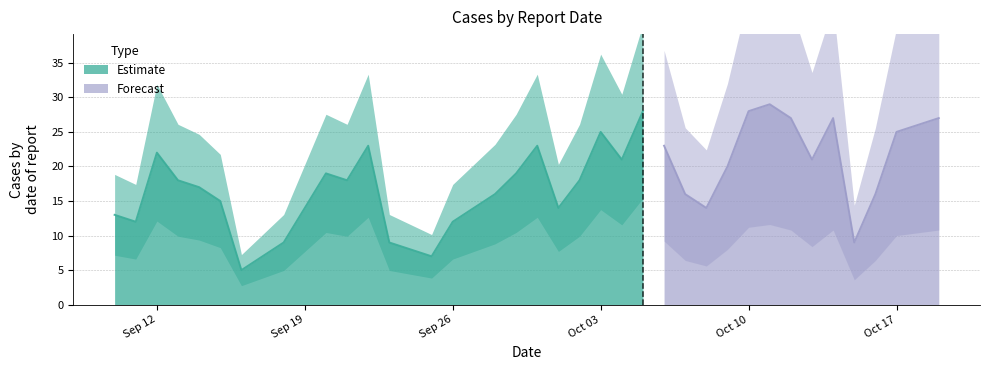

At which label is the value closest to 17?

2022-09-14